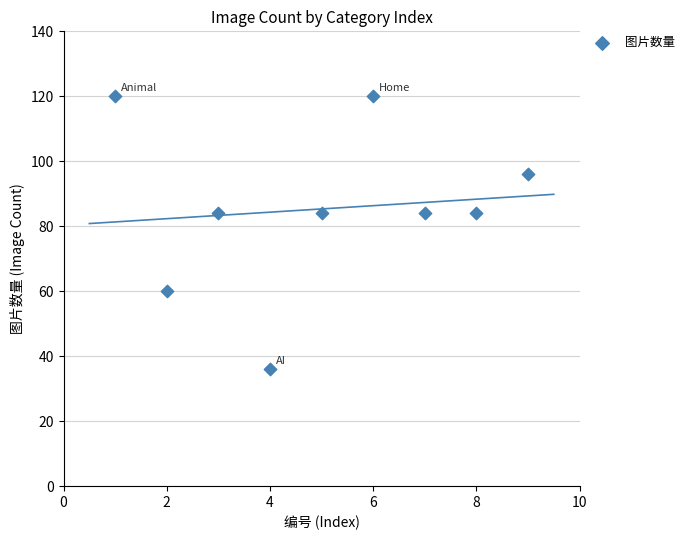

What is the average Y value?

85